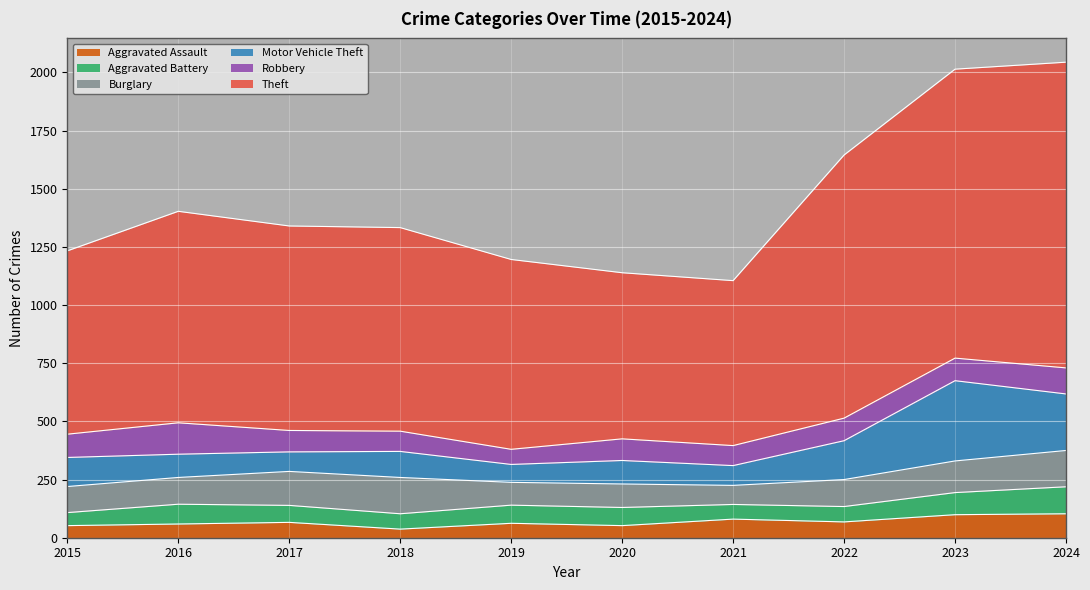

Which series has the widest spread of values?

Theft